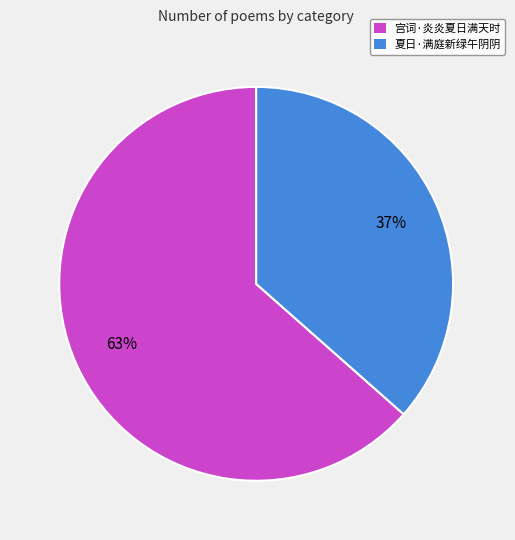

Which category has the smallest portion of the pie?

夏日·满庭新绿午阴阴